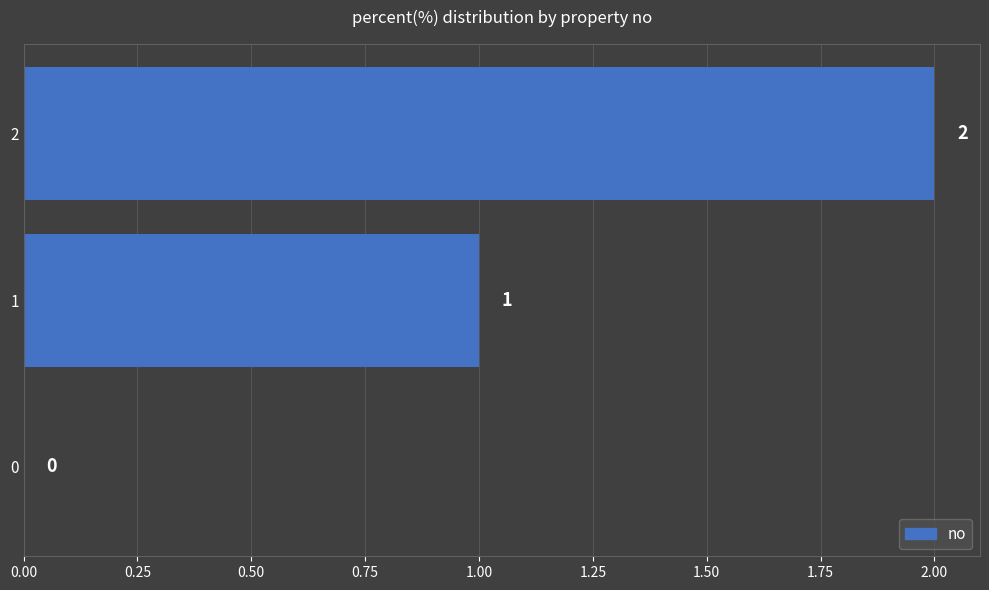

What is the ratio of the value at 1 to the value at 2?

0.5